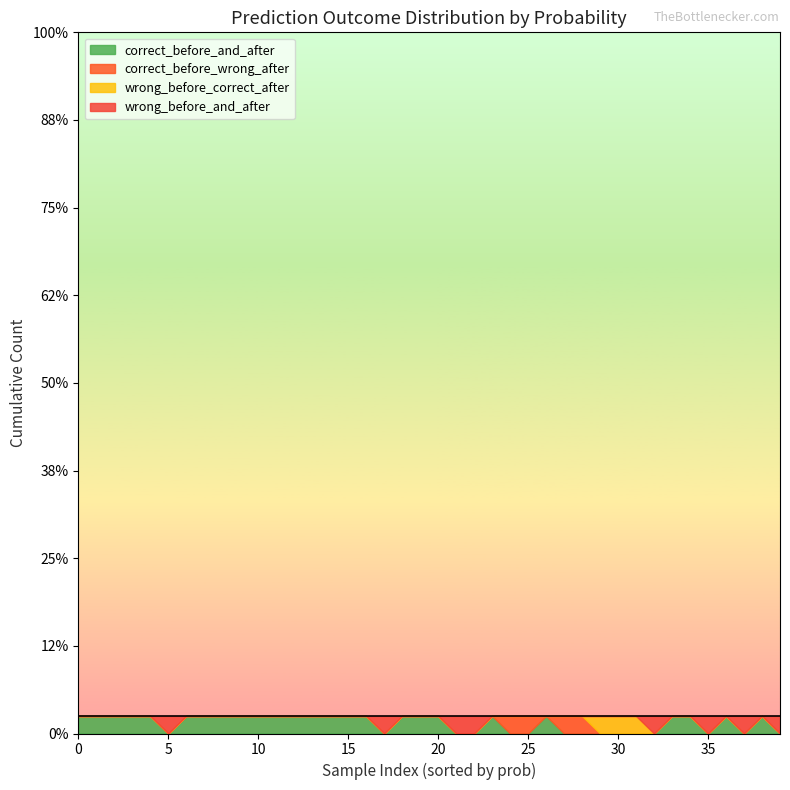

What are all the series names shown in the legend?

correct_before_and_after, correct_before_wrong_after, wrong_before_correct_after, wrong_before_and_after